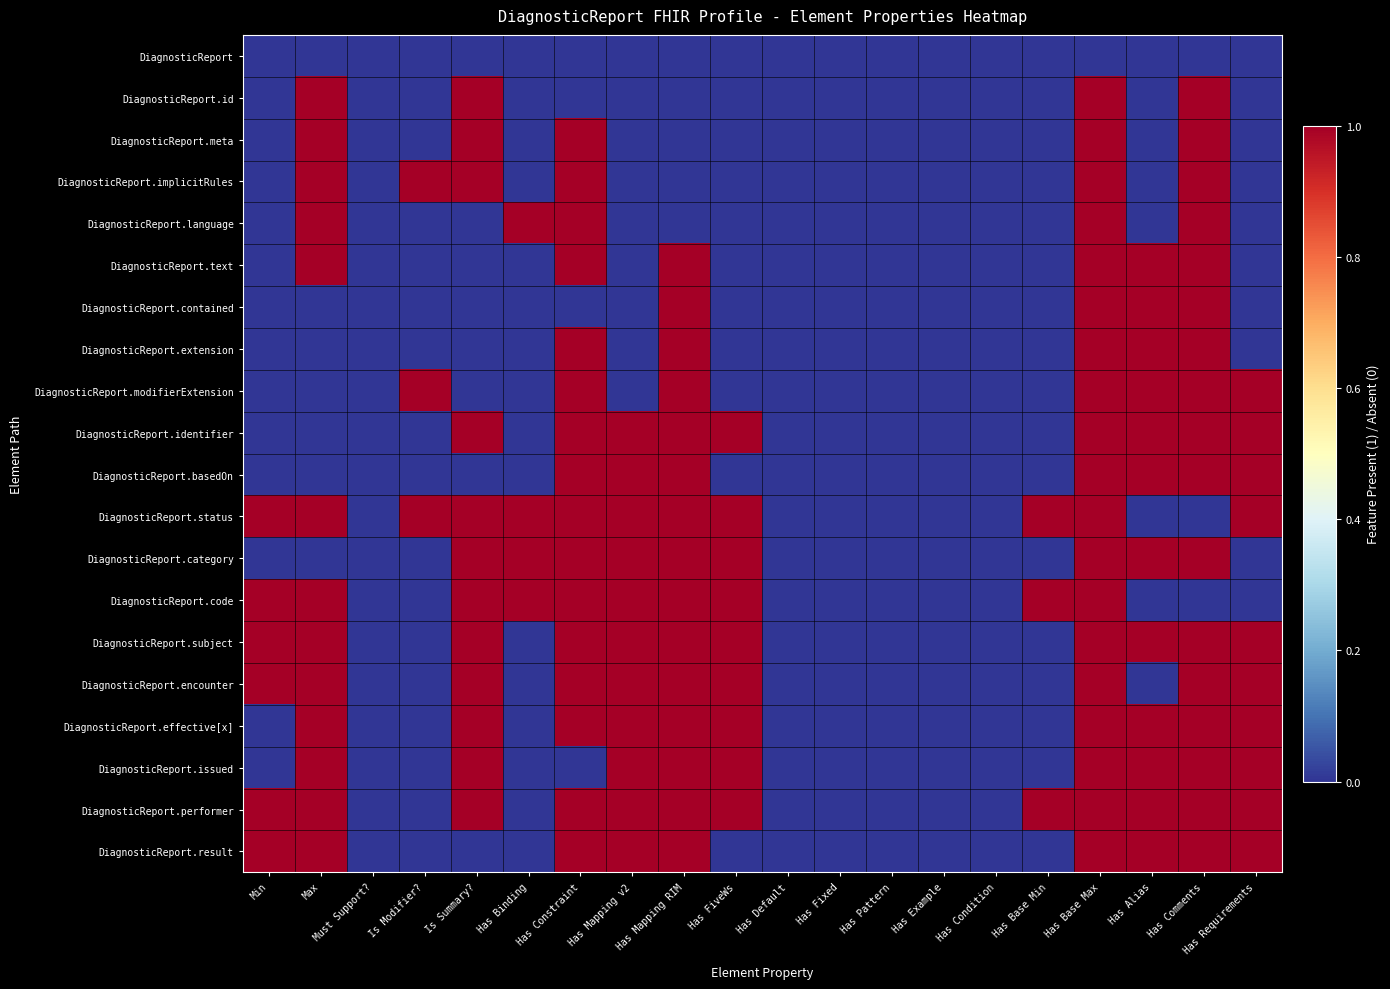

Which series has the largest total across all categories?

DiagnosticReport.status